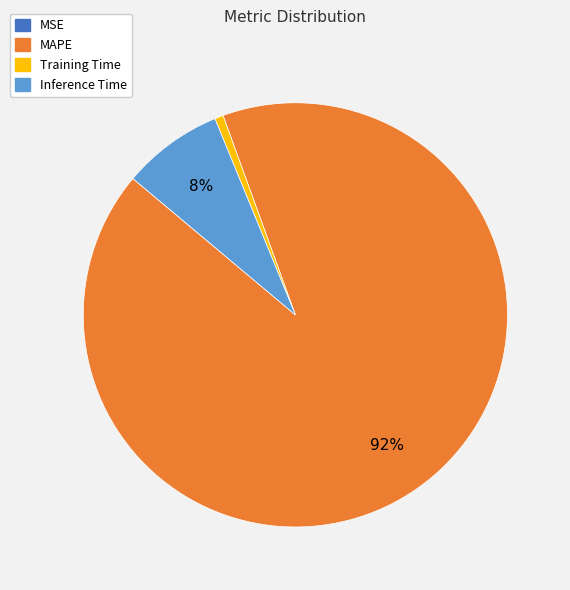

Combined, do Inference Time and Training Time account for over 50%?

No